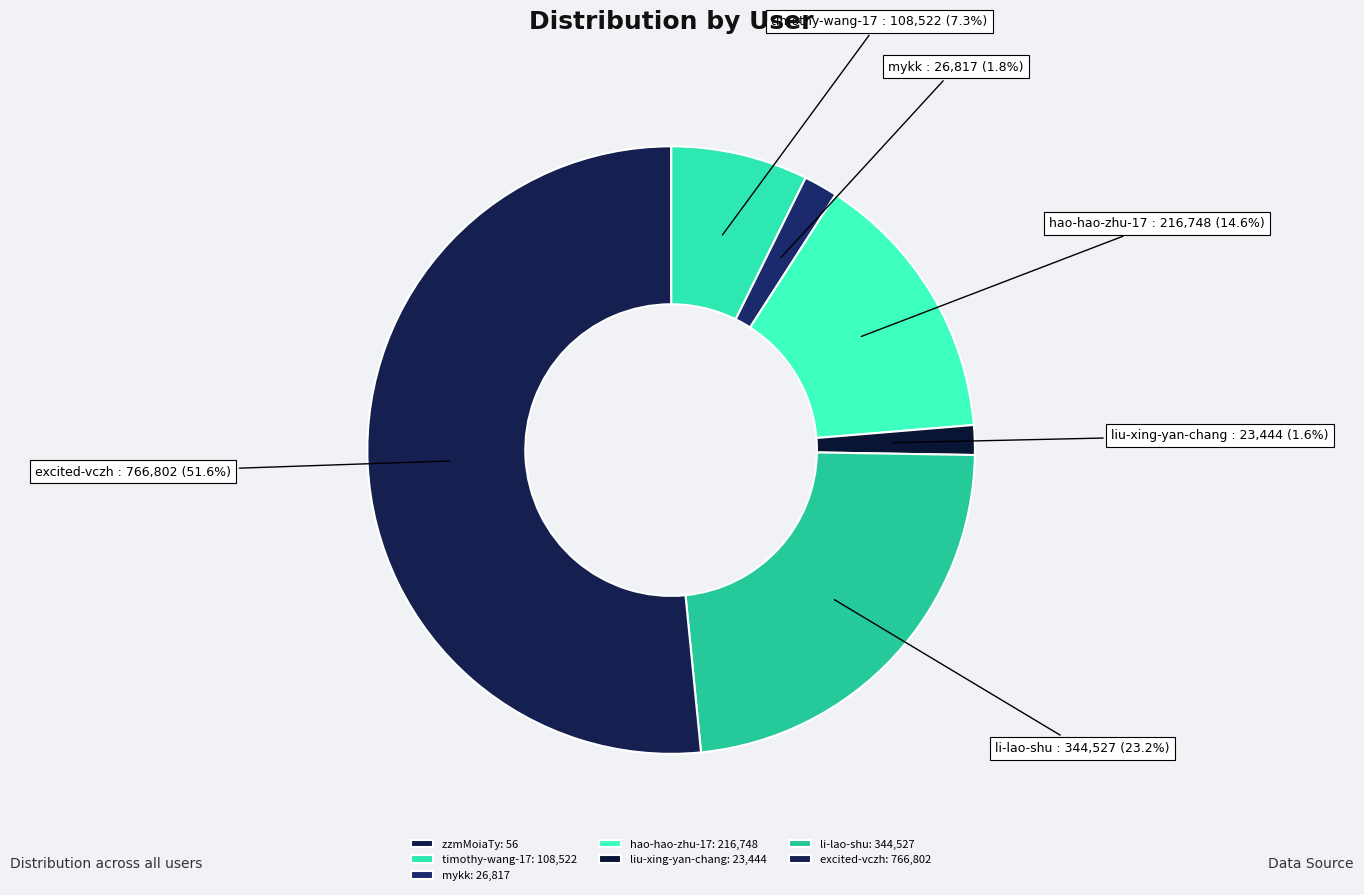

To the nearest percent, what is the average slice percentage?

14%